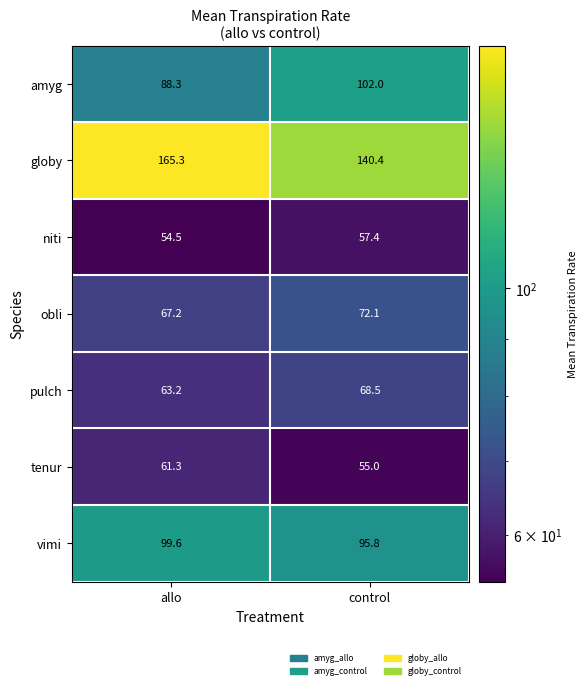

At how many categories does at least one series exceed 100?

2